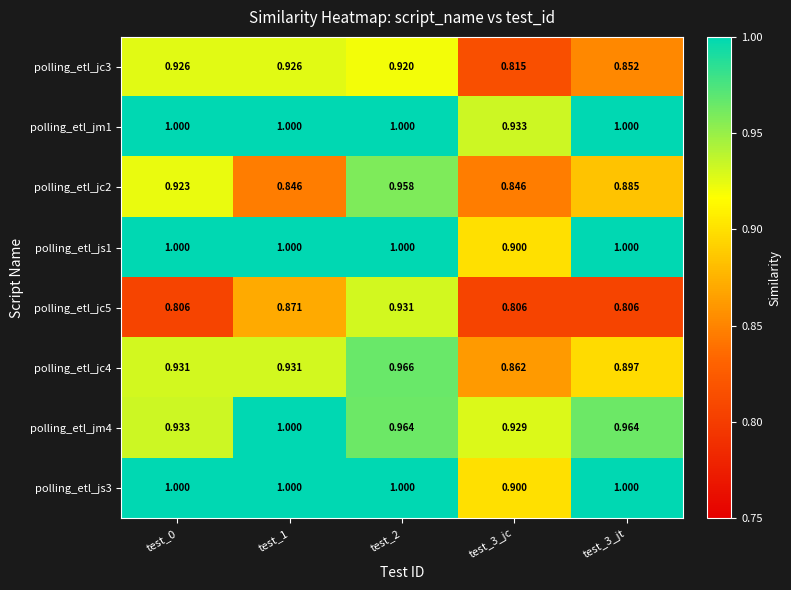

Is the value of polling_etl_jc4 at test_0 greater than the value of polling_etl_jc3 at test_2?

Yes